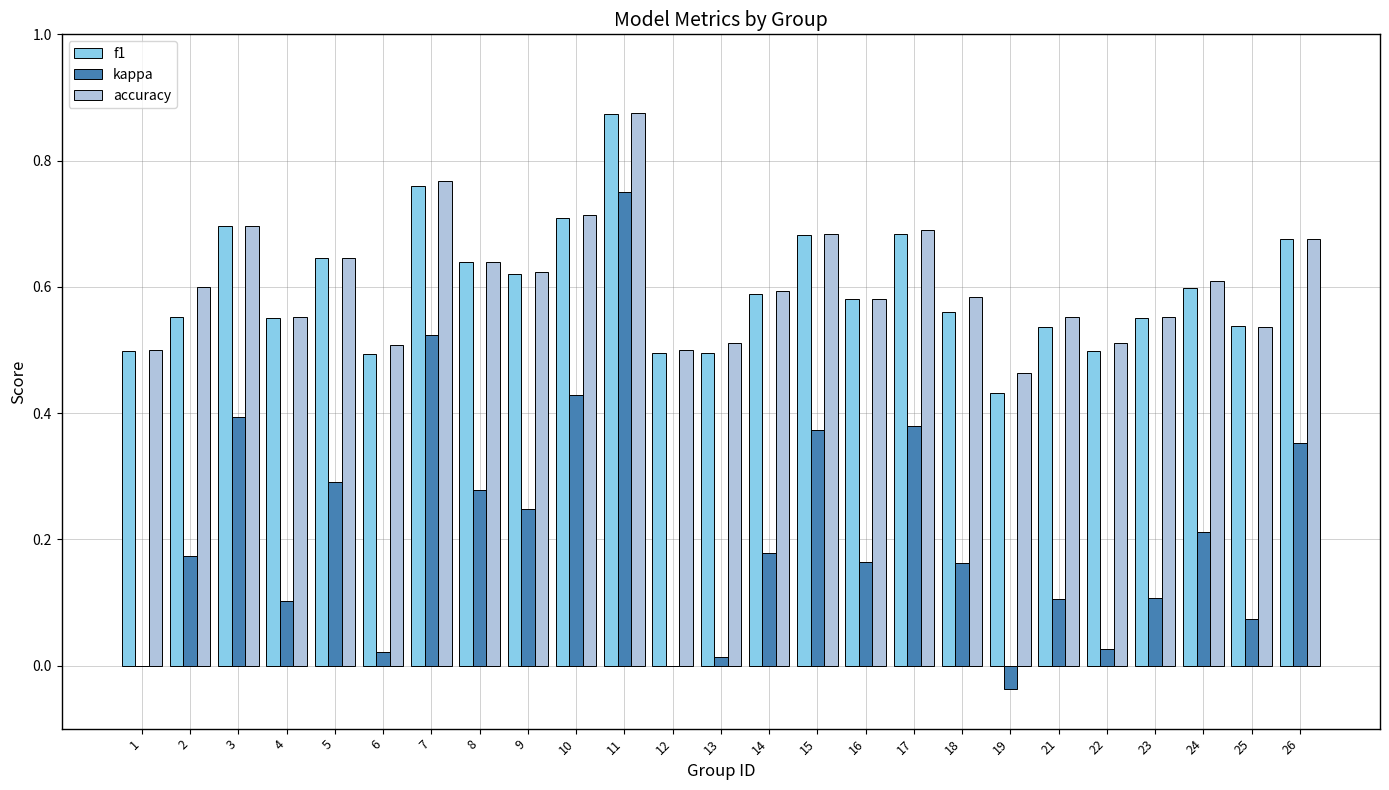

True or false: f1 has a value of 0.2 at 23.

False